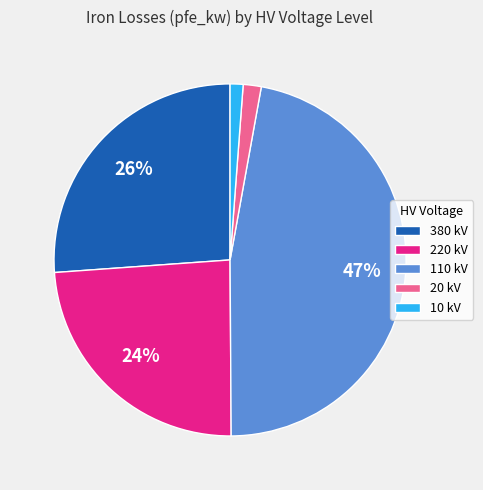

To the nearest percent, what is the difference between the 220 kV and 10 kV slice percentages?

23%